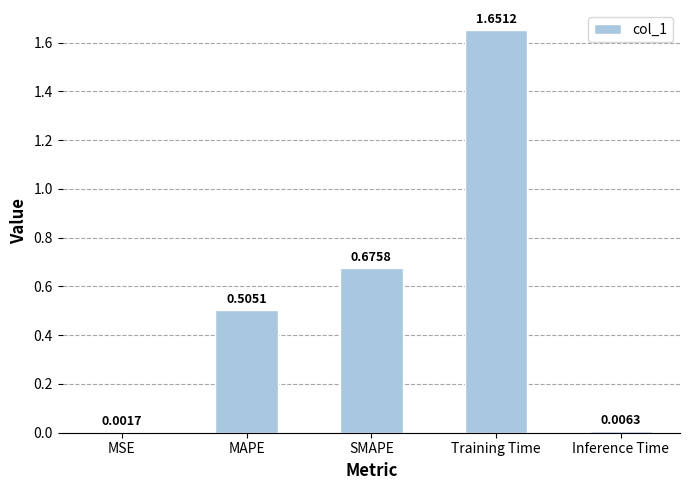

At which label is the value closest to 0?

MSE